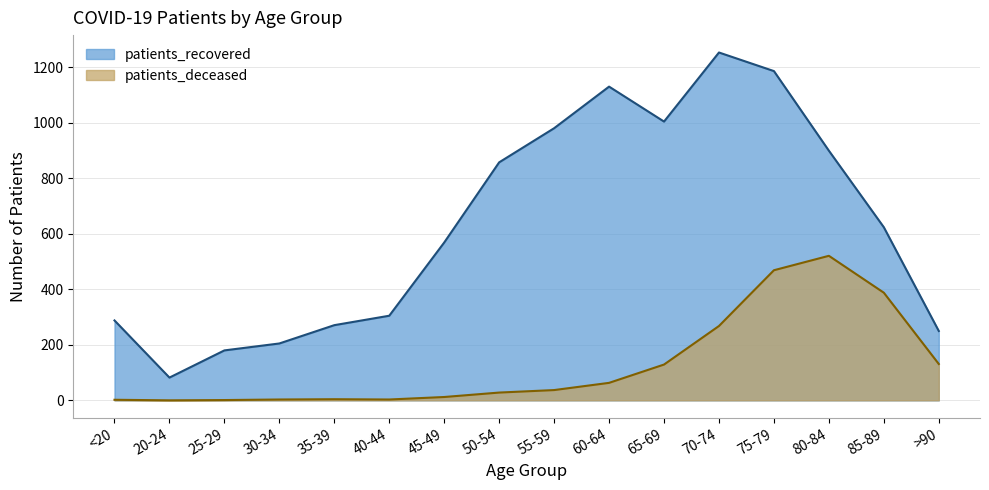

What is the label of the 4th point from the right?

75-79